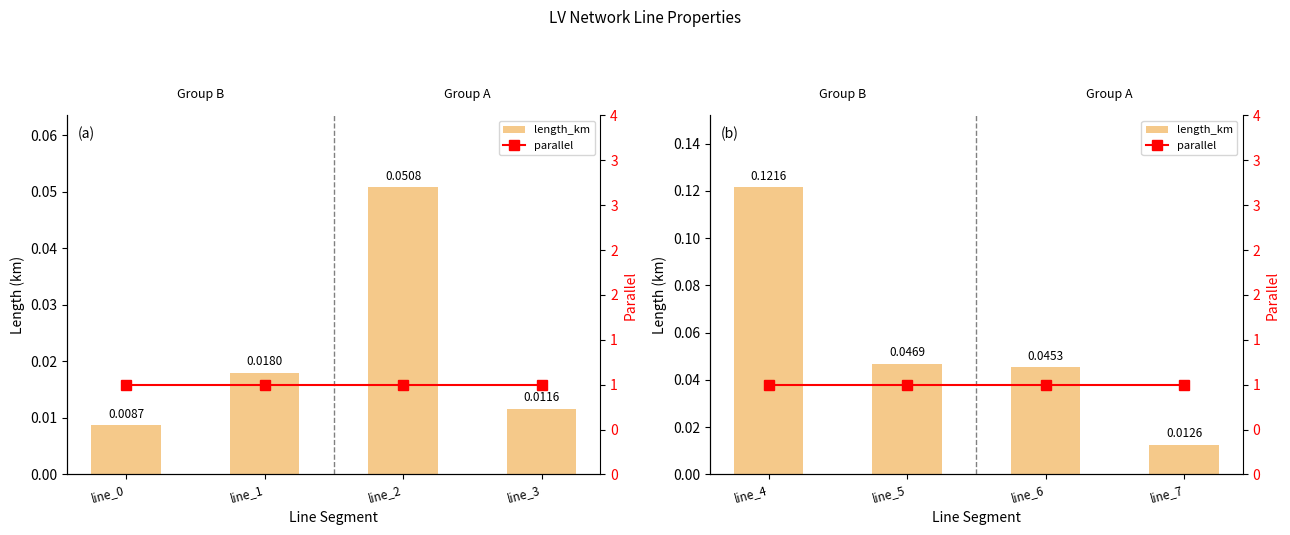

What is the average value of the parallel series?

1.0